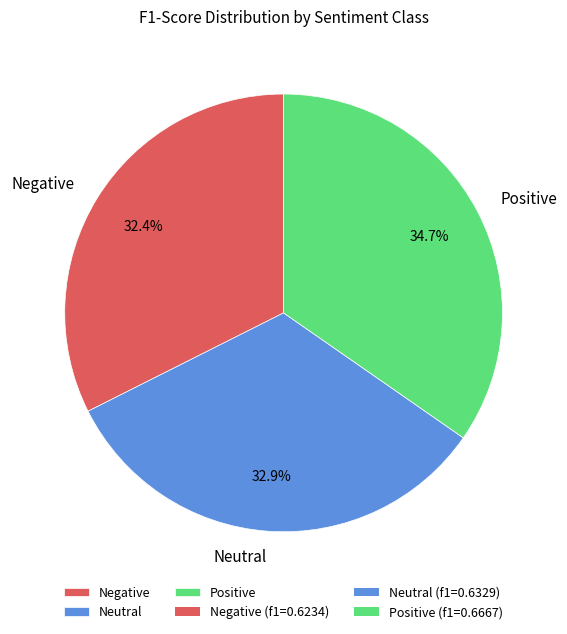

To the nearest percent, what percentage of the pie is Positive?

35%